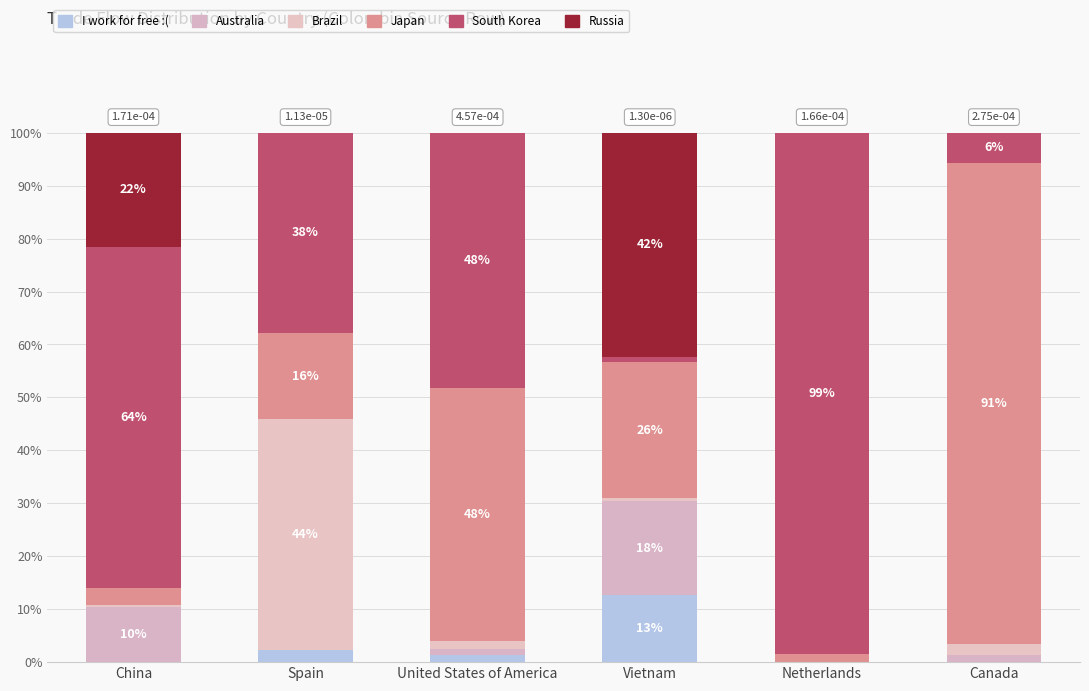

The South Korea->row series shows 9.6 at Spain. True or false?

False